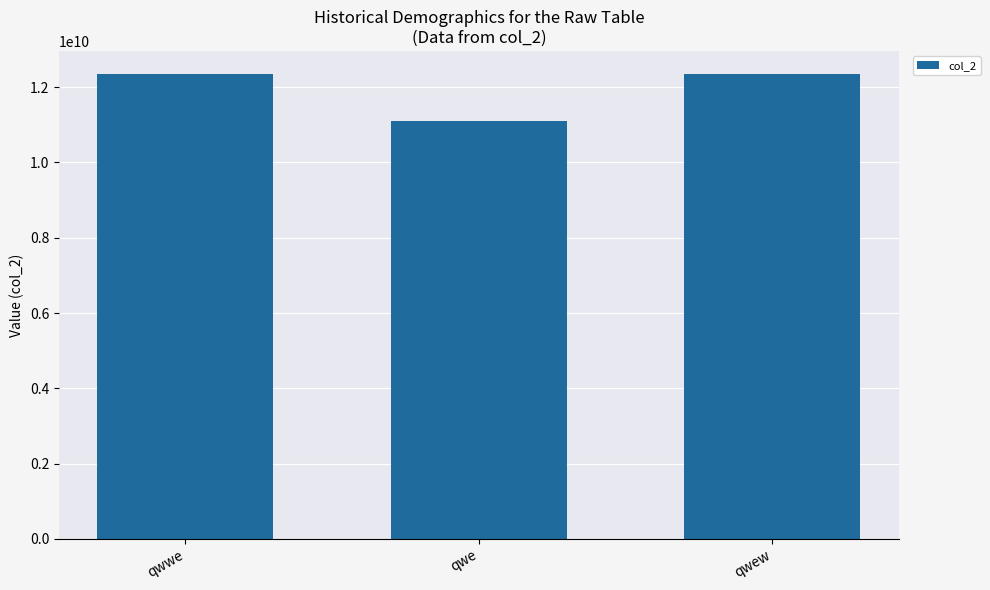

Count the number of data series in this chart.

1